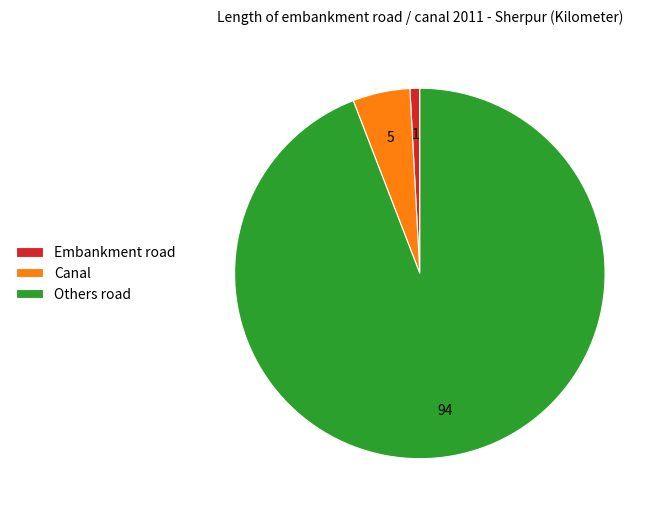

True or false: Canal accounts for 5% of the total.

True